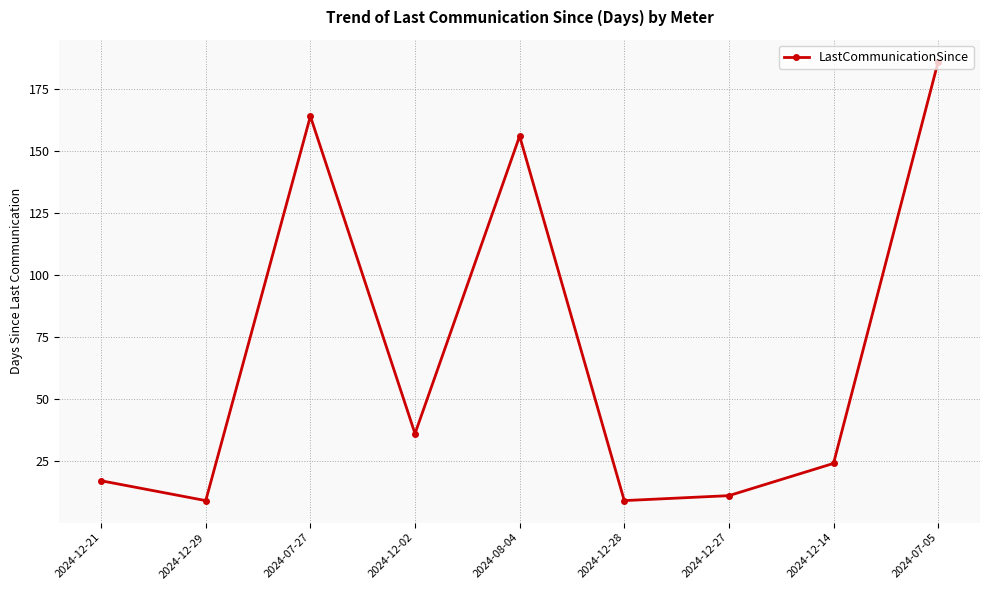

How many values are below 24?

4